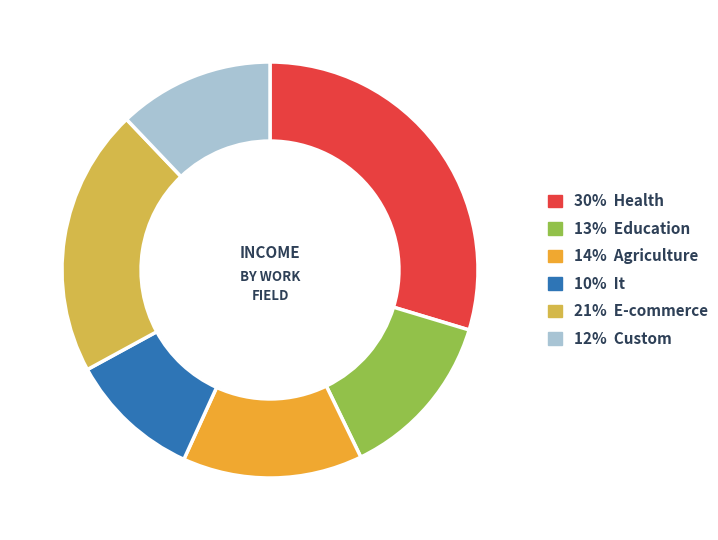

Rank the categories by value from lowest to highest.

10% It, 12% Custom, 13% Education, 14% Agriculture, 21% E-commerce, 30% Health